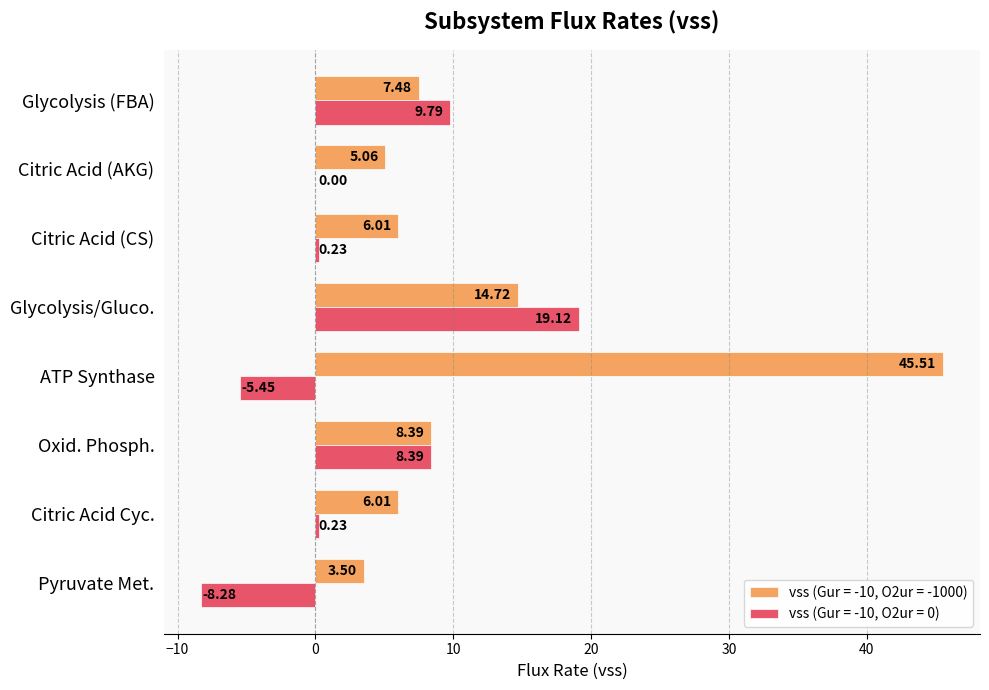

What is the sum of all vss (Gur = -10, O2ur = -1000) values?

96.7